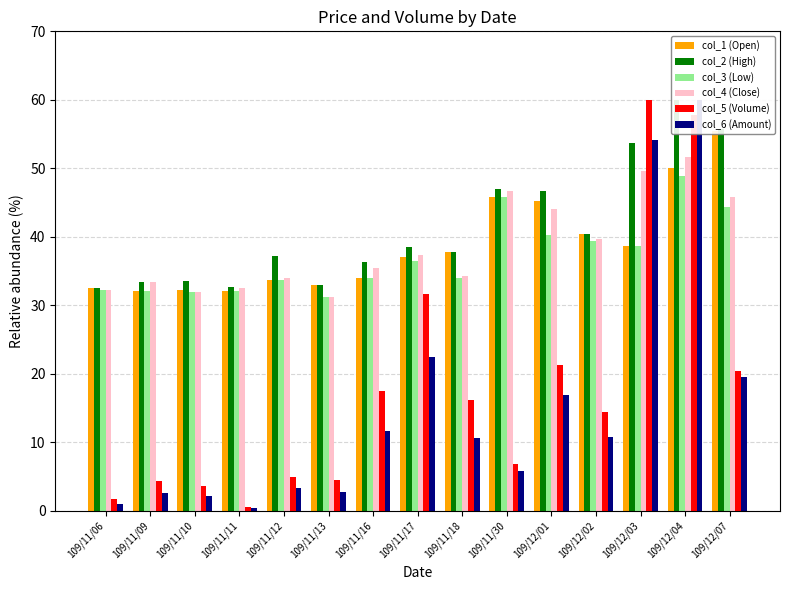

What is the difference between the highest and lowest values at 109/12/07?

36.3